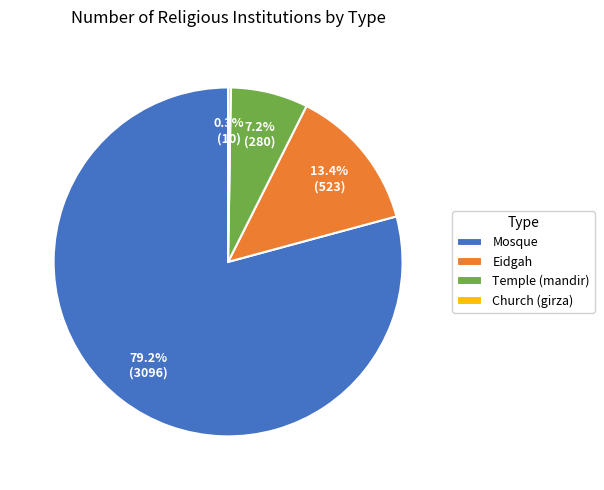

To the nearest percent, what is the combined percentage of Temple (mandir) and Mosque?

86%